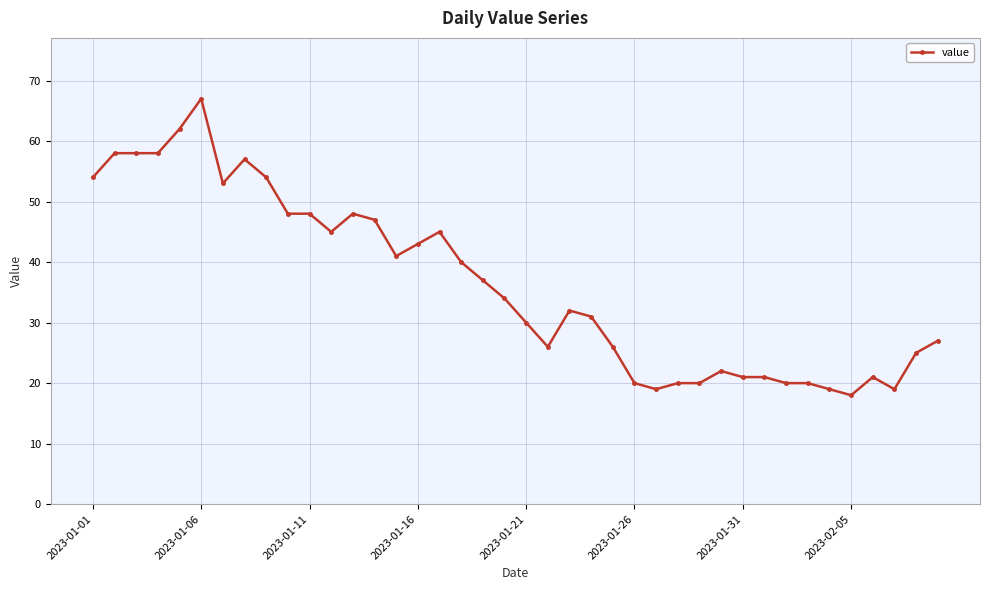

What is the maximum value shown in the chart?

67